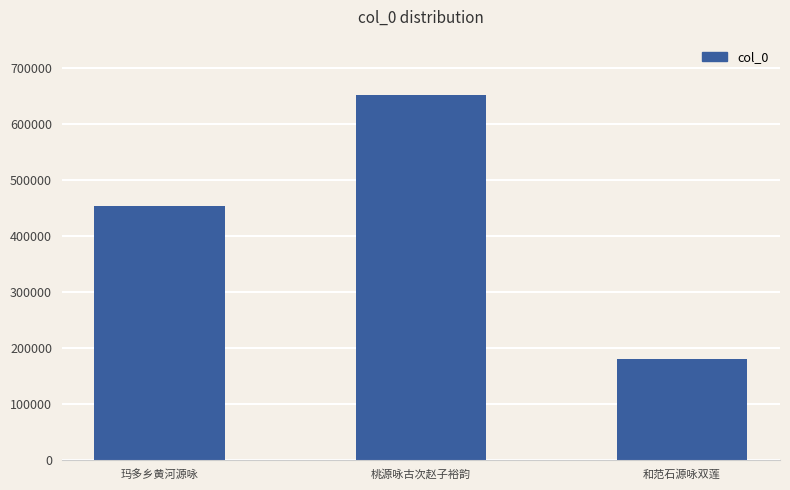

Read the value at 玛多乡黄河源咏, to the nearest 100.

453200